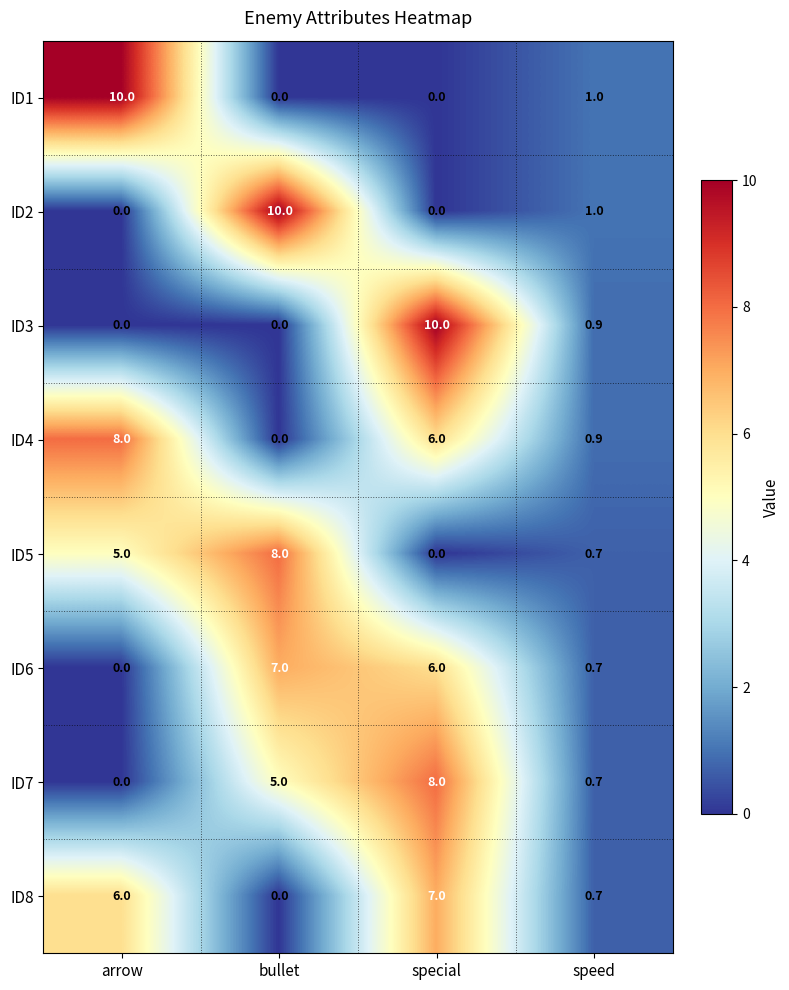

Which category has the lowest value in the ID7 series?

arrow